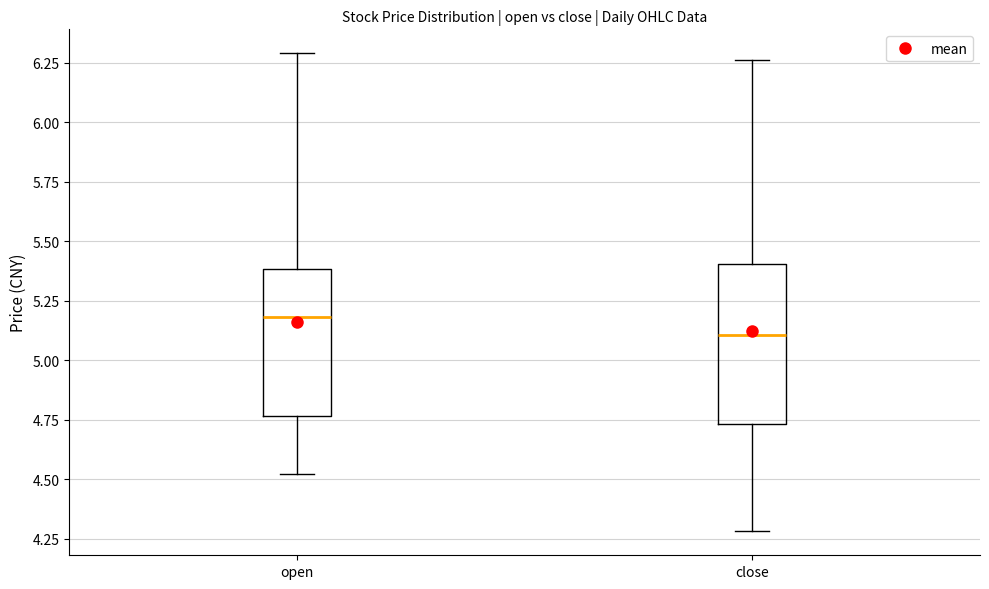

Reading left to right, read every box against the y-axis: the position of its median line, the range the box covers, and the ends of its whiskers. The values are not printed on the chart, so give them approximately, as read against the axis.

open: median 5.20, box 4.75 to 5.40, whiskers 4.50 to 6.30
close: median 5.10, box 4.75 to 5.40, whiskers 4.30 to 6.25